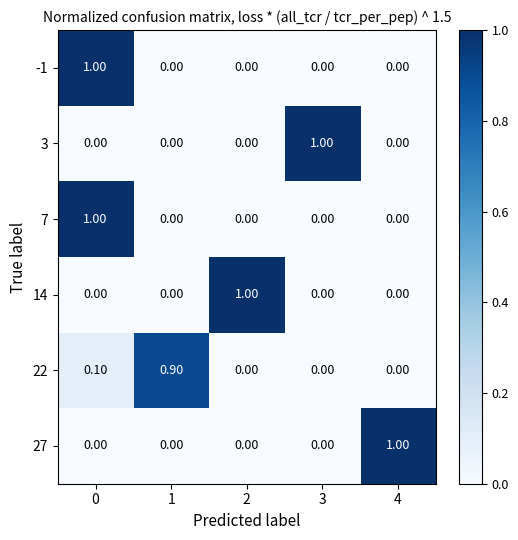

What is the sum of the 22 values at 1 and 0?

1.0